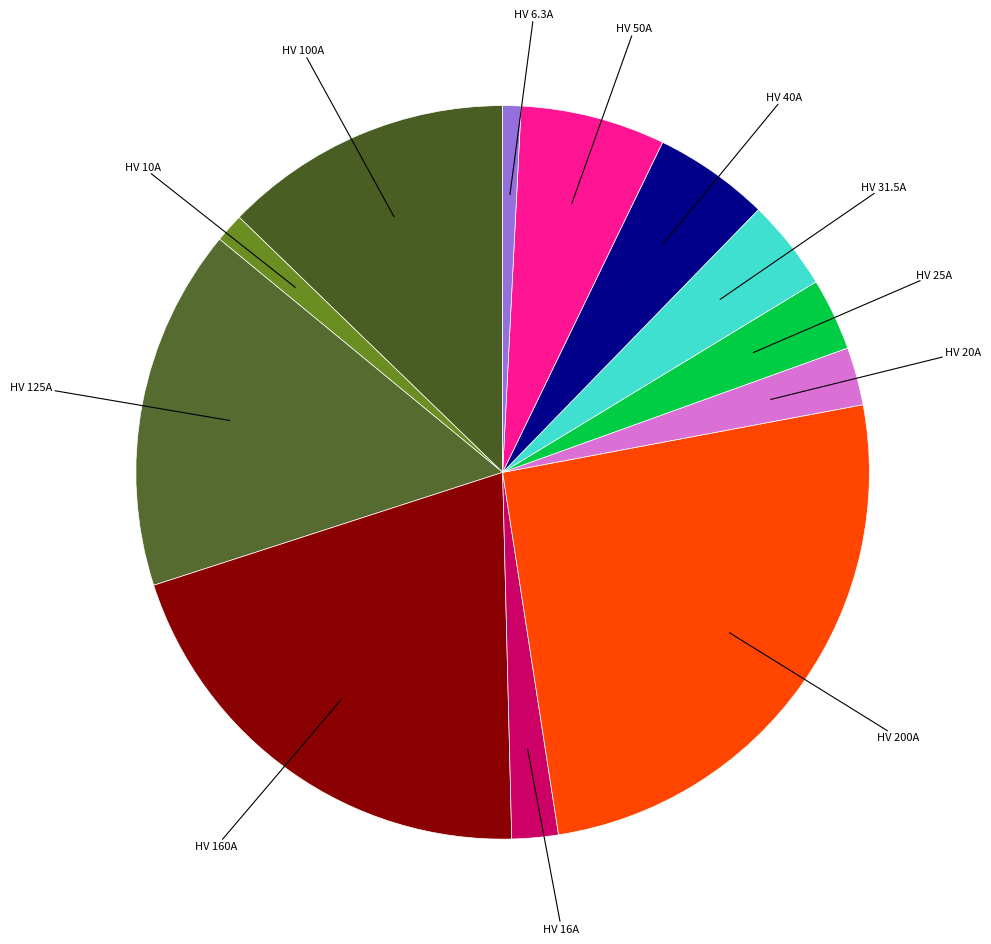

How many slices are in this pie chart?

12